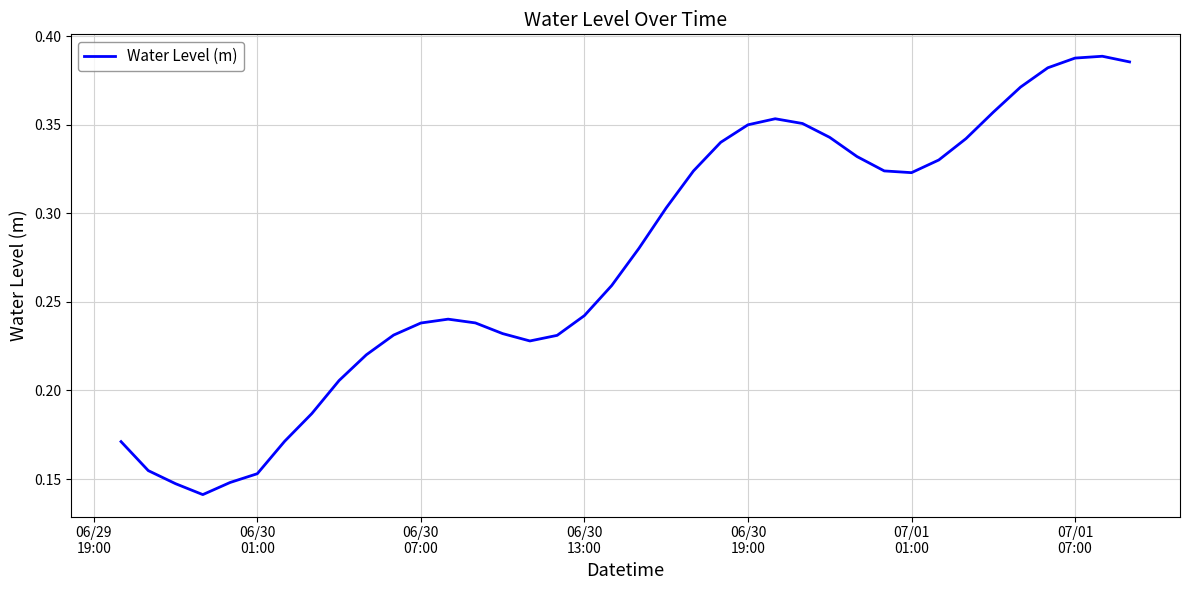

How many lines are shown in the chart?

1